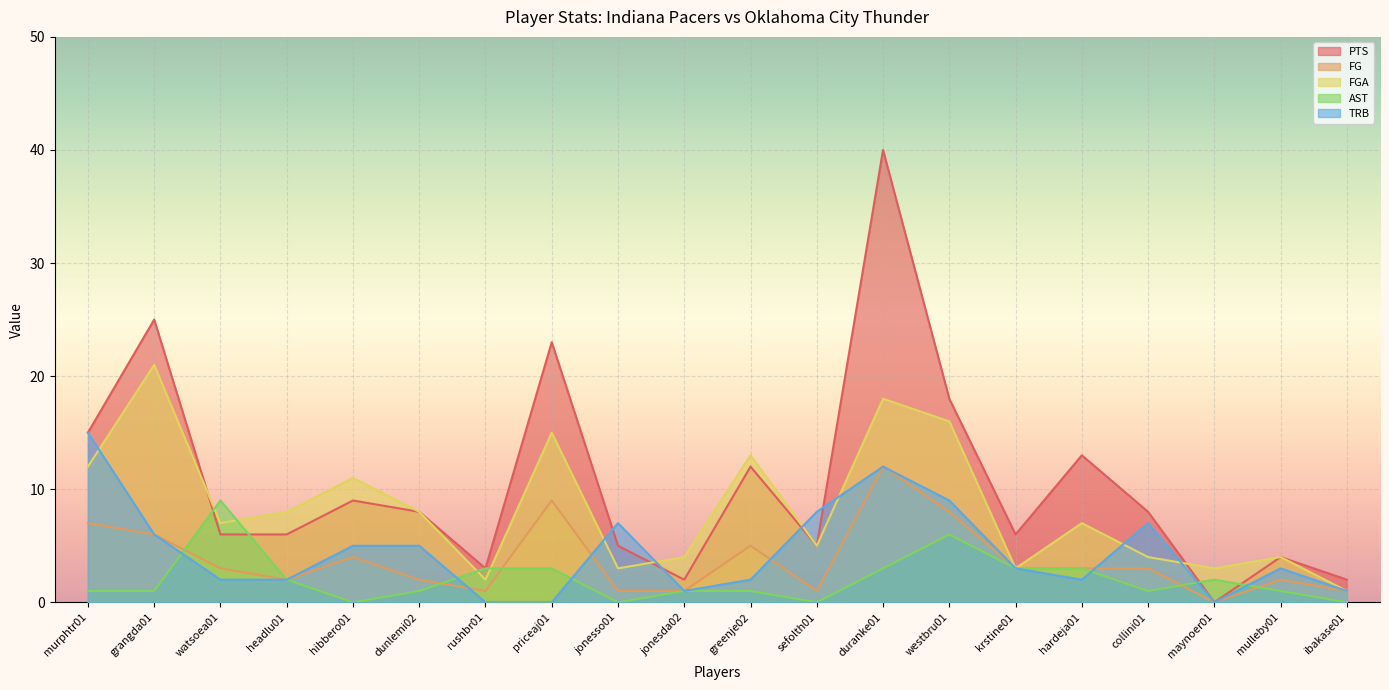

At which category does the chart reach its peak across all series?

duranke01